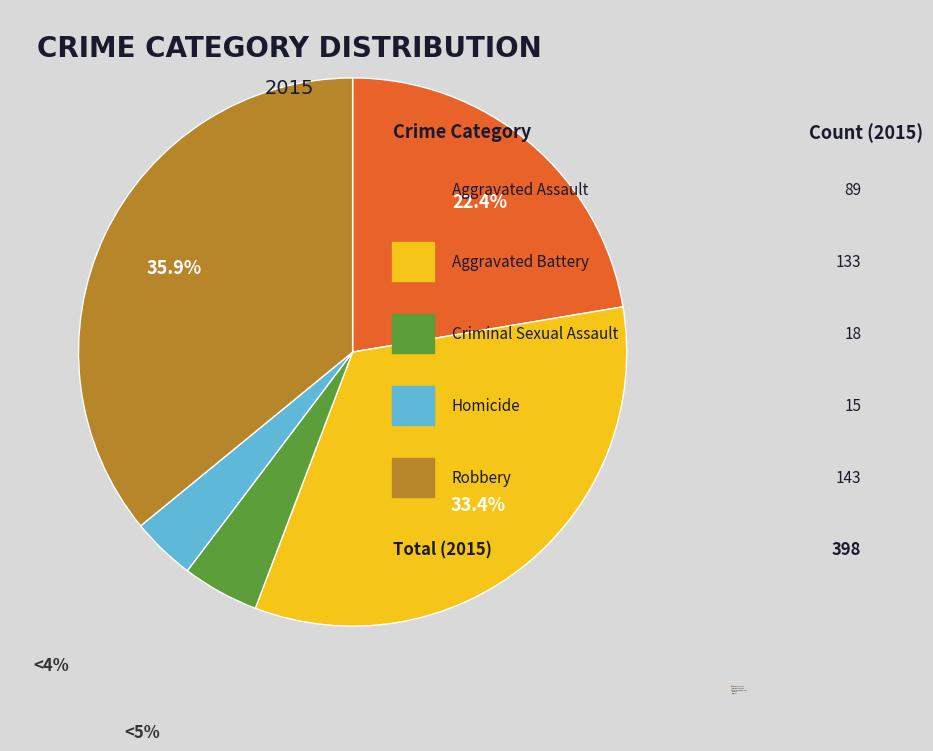

Which has a higher value, Homicide or Criminal Sexual Assault?

Criminal Sexual Assault